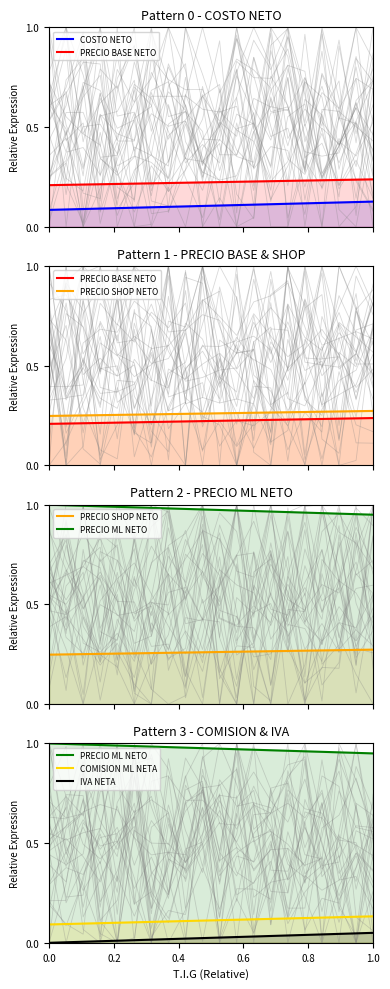

What are all the series names shown in the legend?

COSTO NETO, PRECIO BASE NETO, PRECIO SHOP NETO, PRECIO ML NETO, COMISION ML NETA, IVA NETA